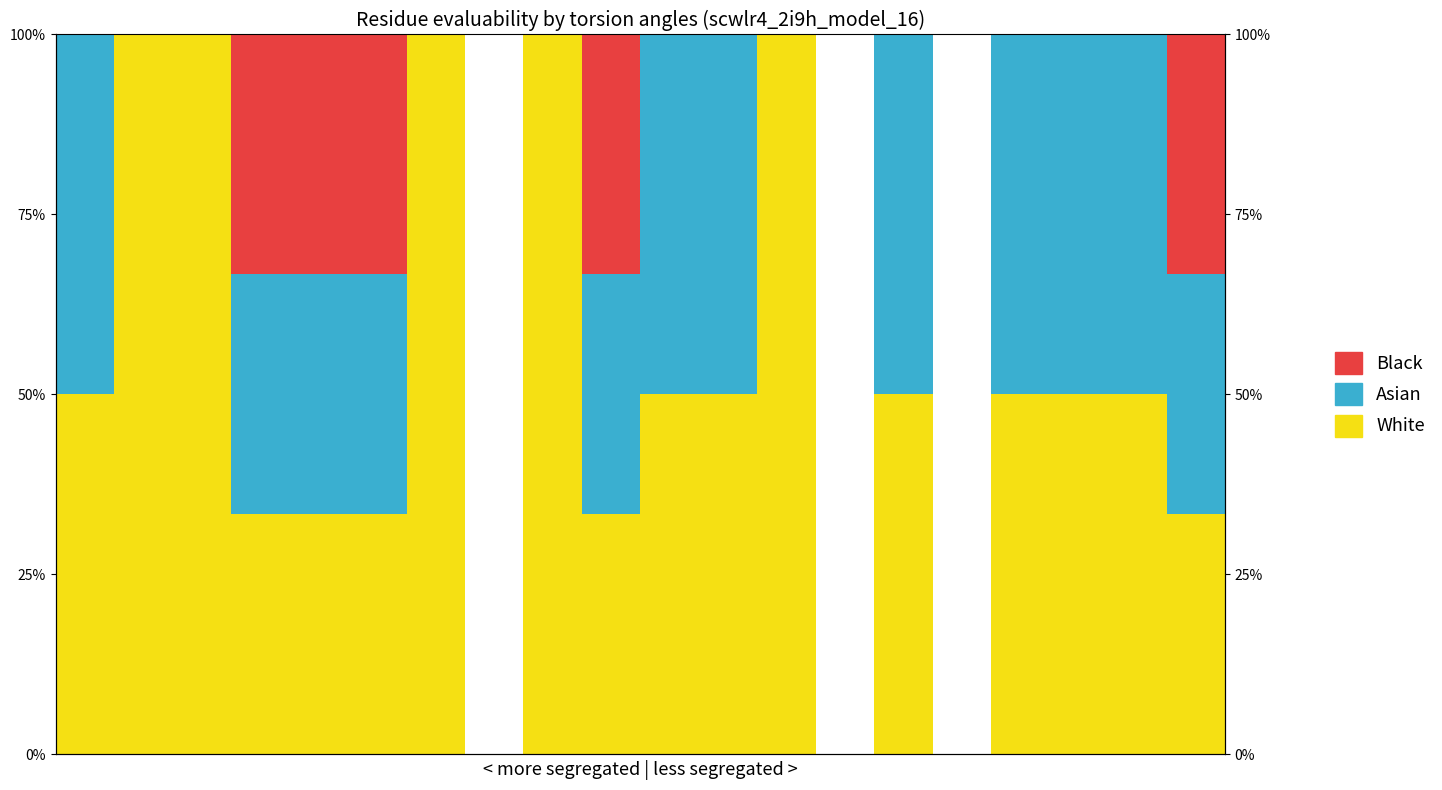

Which series has the widest spread of values?

White